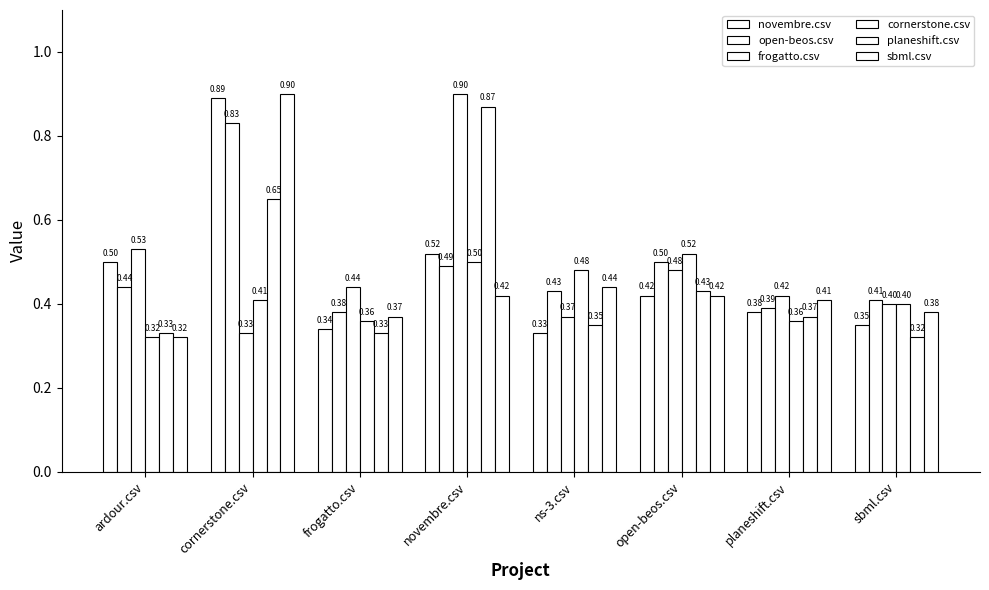

How many bars are there in each group?

6